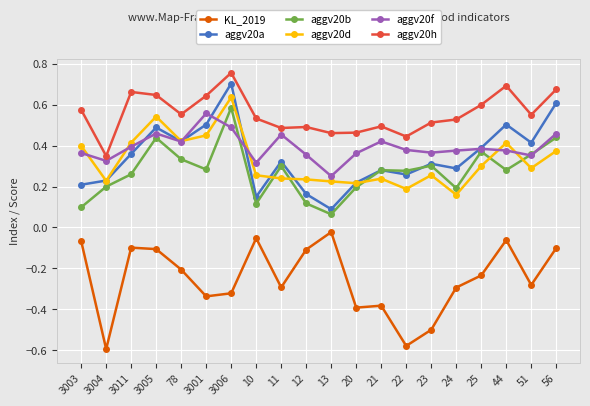

True or false: aggv20b and aggv20h cross at least once.

False